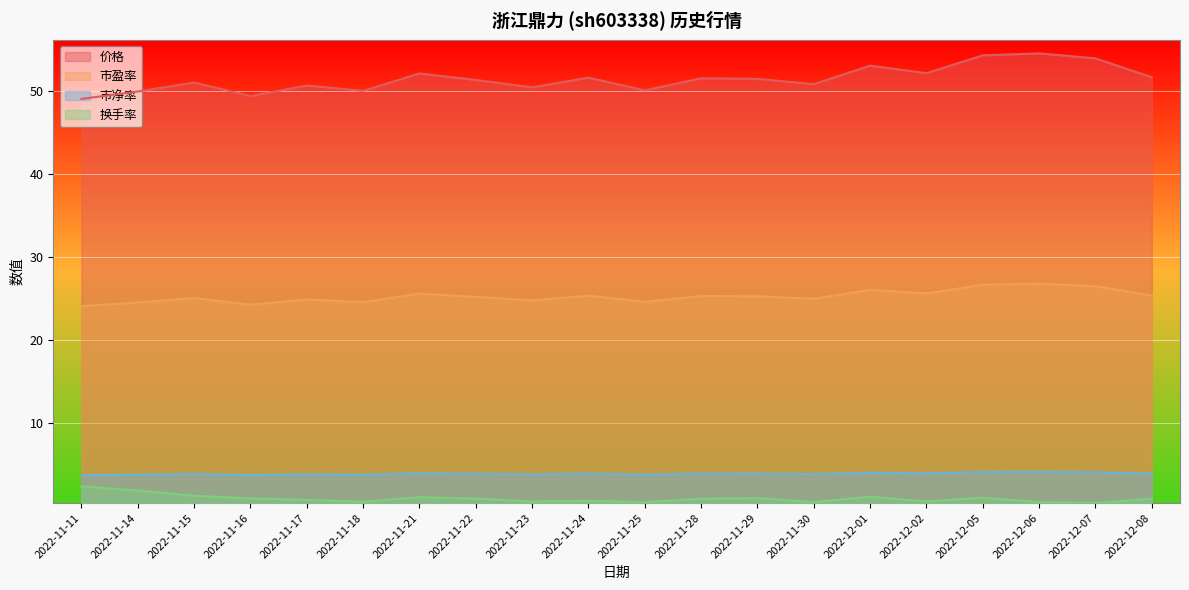

Read the 市盈率 value at 2022-11-21.

25.6